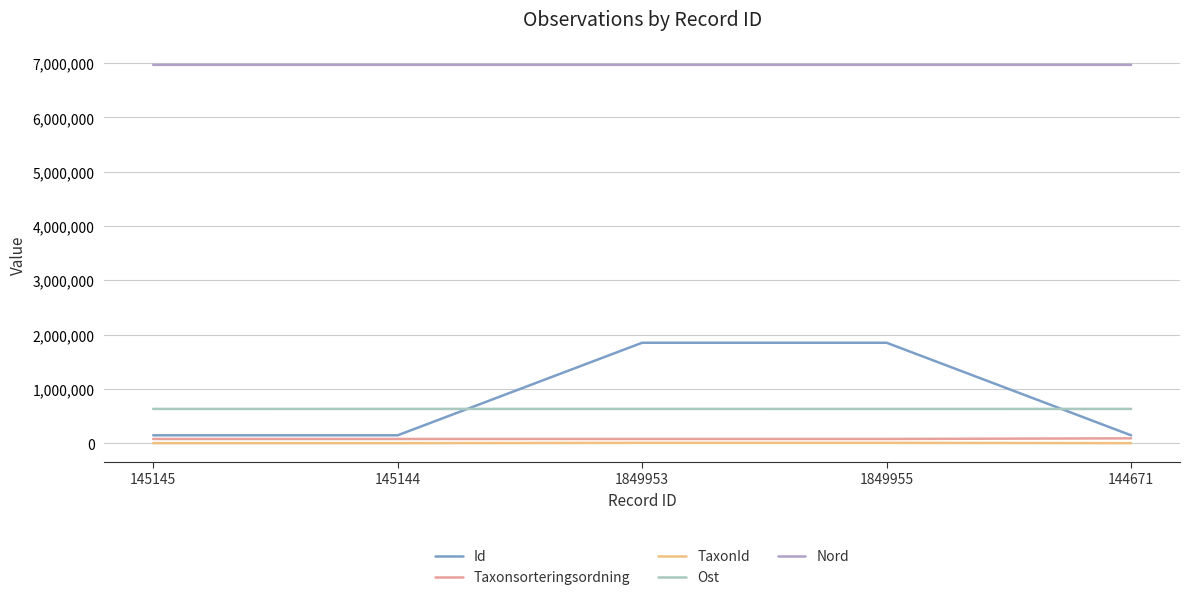

What is the maximum value shown in the chart?

6969483